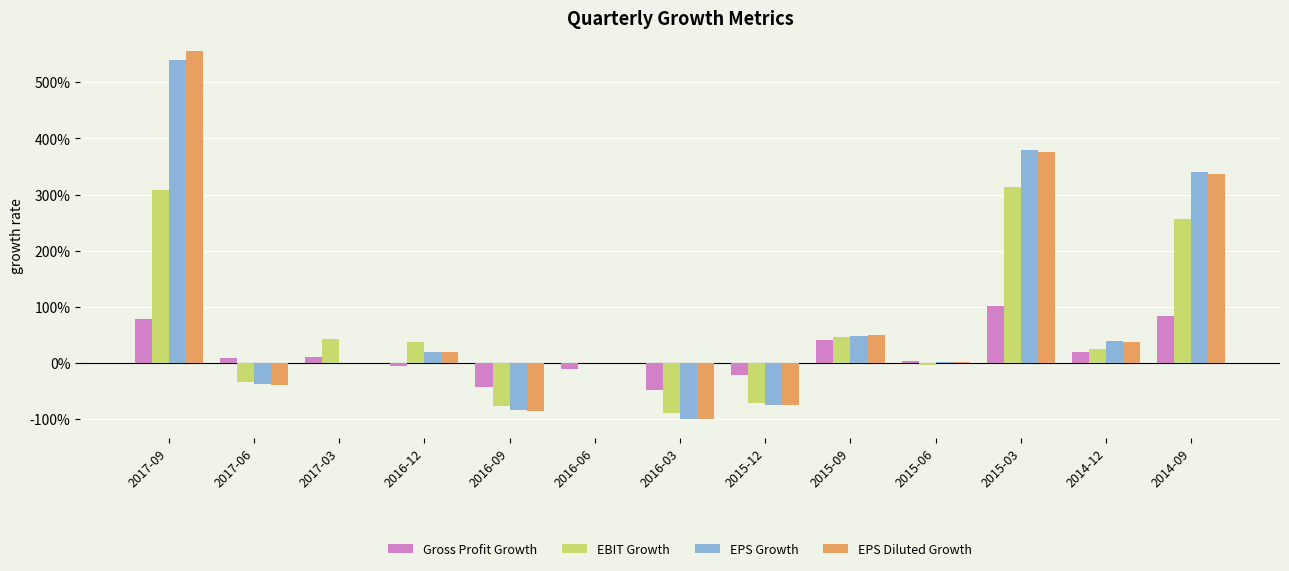

What are all the series names shown in the legend?

Gross Profit Growth, EBIT Growth, EPS Growth, EPS Diluted Growth